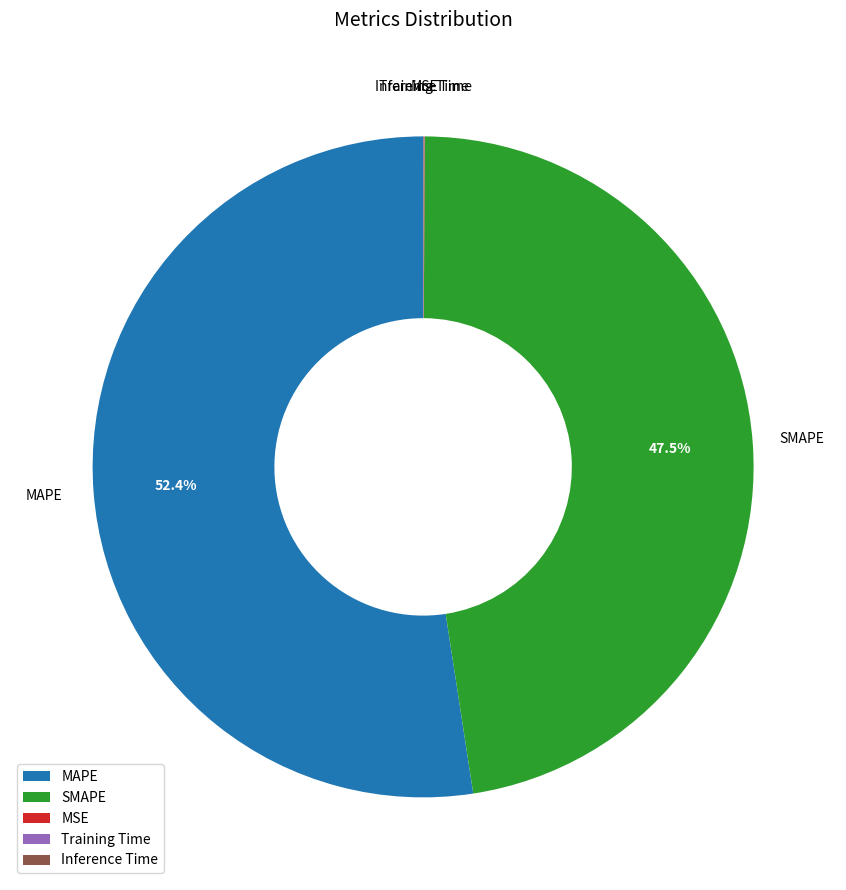

Which slice is the largest?

MAPE